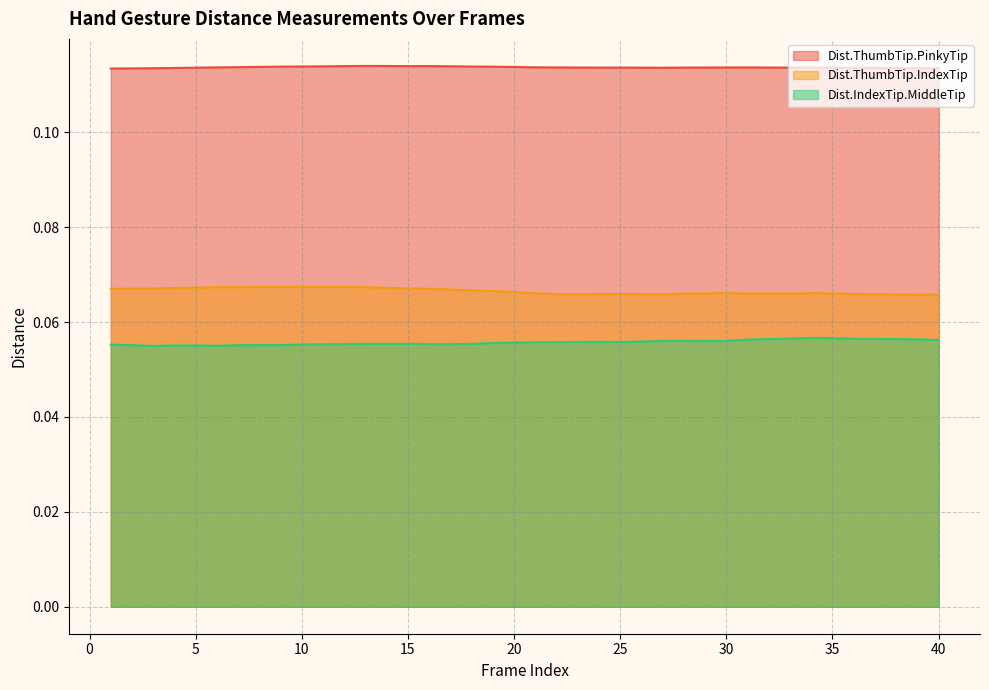

Rank the series by their average value, from highest to lowest.

Dist.ThumbTip.PinkyTip, Dist.ThumbTip.IndexTip, Dist.IndexTip.MiddleTip